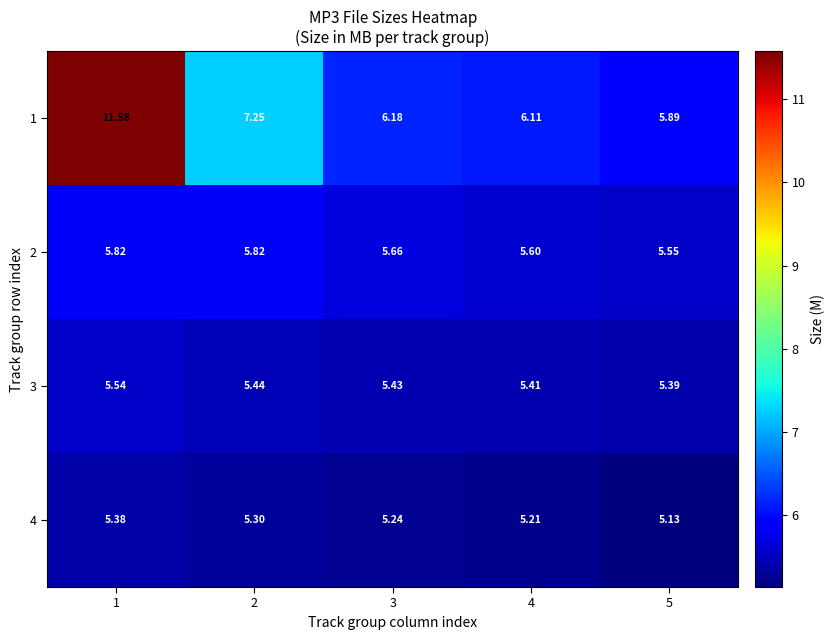

Rank the series by their maximum value, from highest to lowest.

1, 2, 3, 4